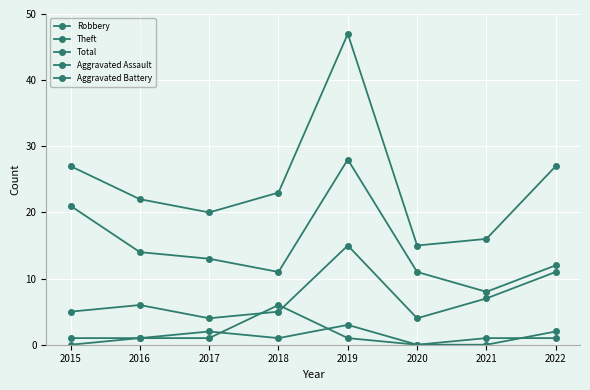

Reading left to right, list all the values displayed in this chart.

Robbery: 2015=5	2016=6	2017=4	2018=5	2019=15	2020=4	2021=7	2022=11
Theft: 2015=21	2016=14	2017=13	2018=11	2019=28	2020=11	2021=8	2022=12
Total: 2015=27	2016=22	2017=20	2018=23	2019=47	2020=15	2021=16	2022=27
Aggravated Assault: 2015=0	2016=1	2017=2	2018=1	2019=3	2020=0	2021=0	2022=2
Aggravated Battery: 2015=1	2016=1	2017=1	2018=6	2019=1	2020=0	2021=1	2022=1